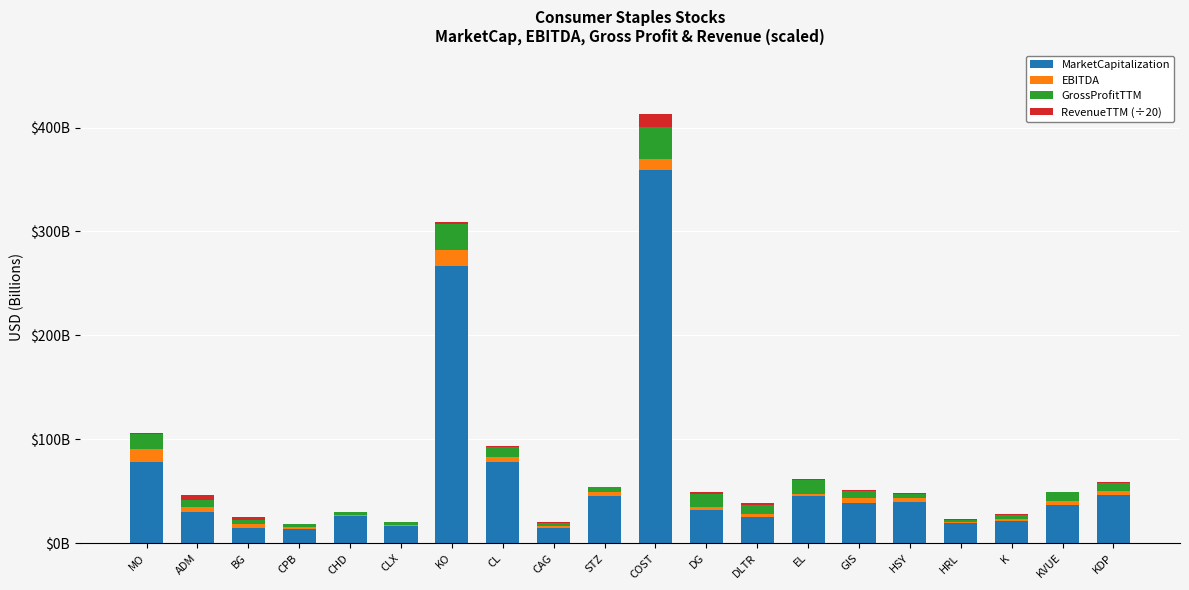

The value of EBITDA at MO is 18.5. True or false?

False